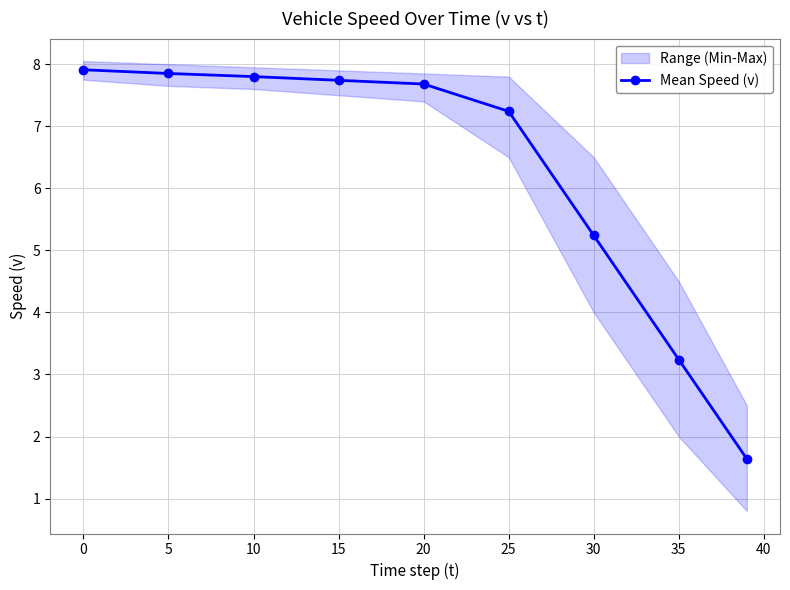

What is the minimum value for Mean Speed (v)?

1.6